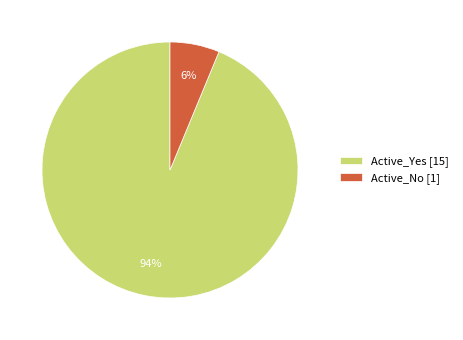

Is the sum of Active_Yes [15] and Active_No [1] greater than half?

Yes